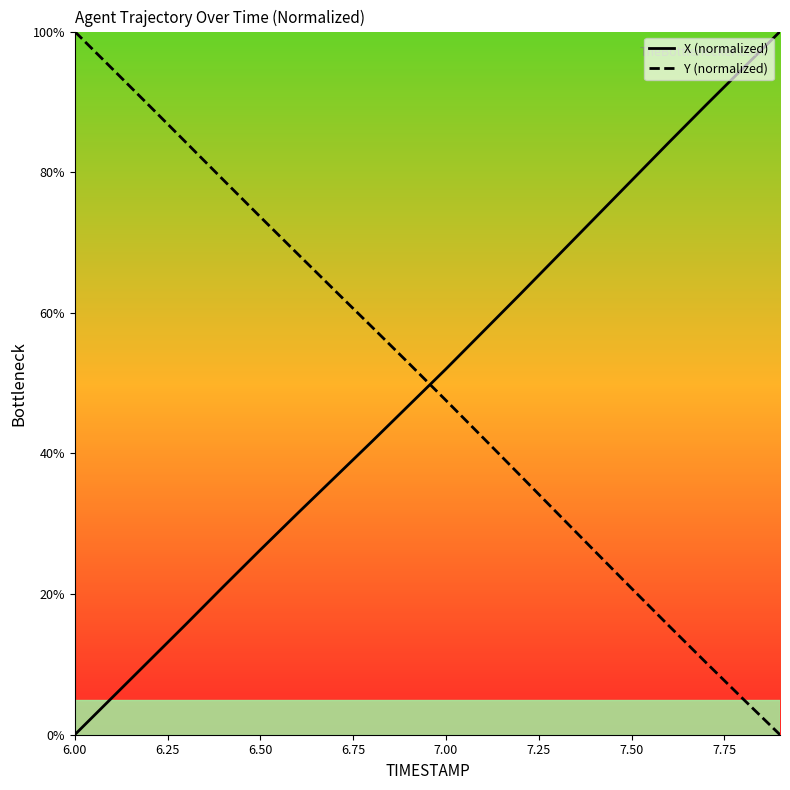

Is it true that Y equals 92.9 at 9?

False